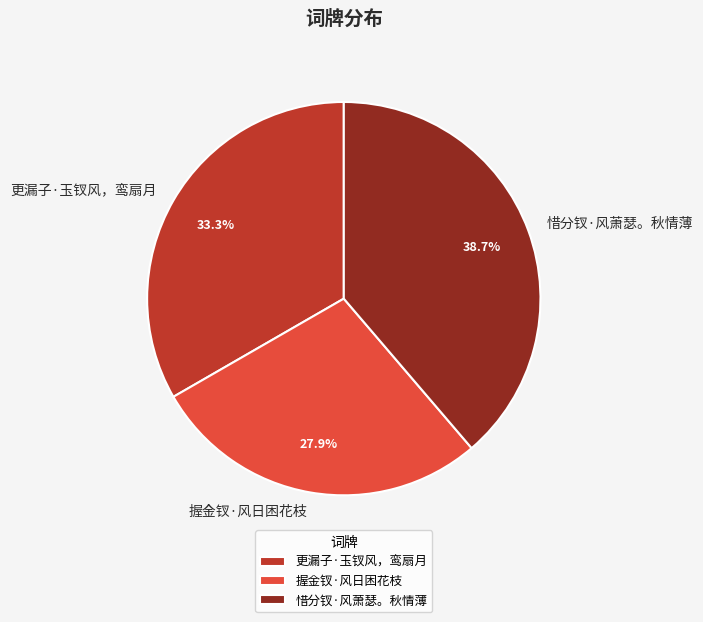

Which category has the smallest portion of the pie?

握金钗·风日困花枝